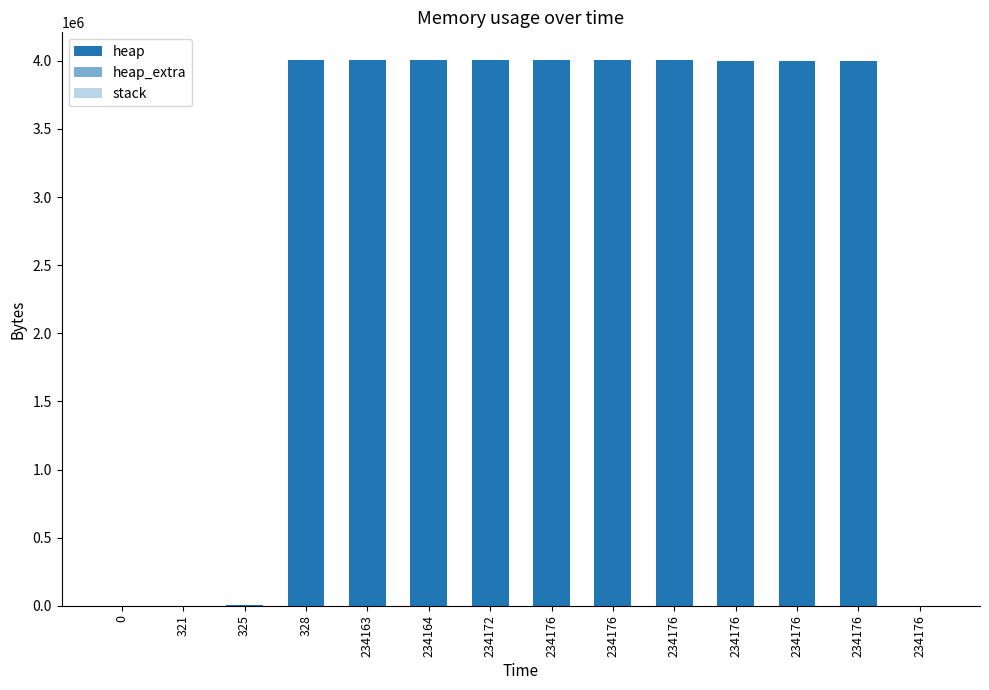

Where does the heap series first go above 4004568?

234163